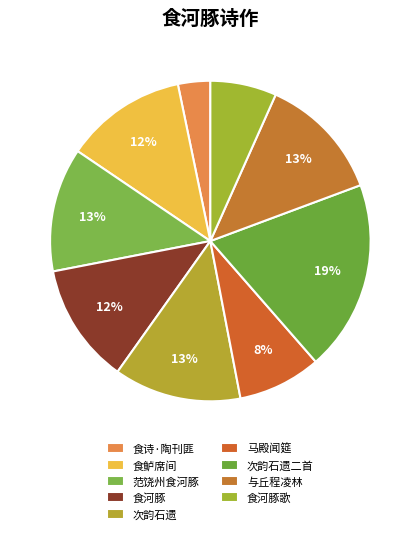

Count the number of slices in the pie.

9